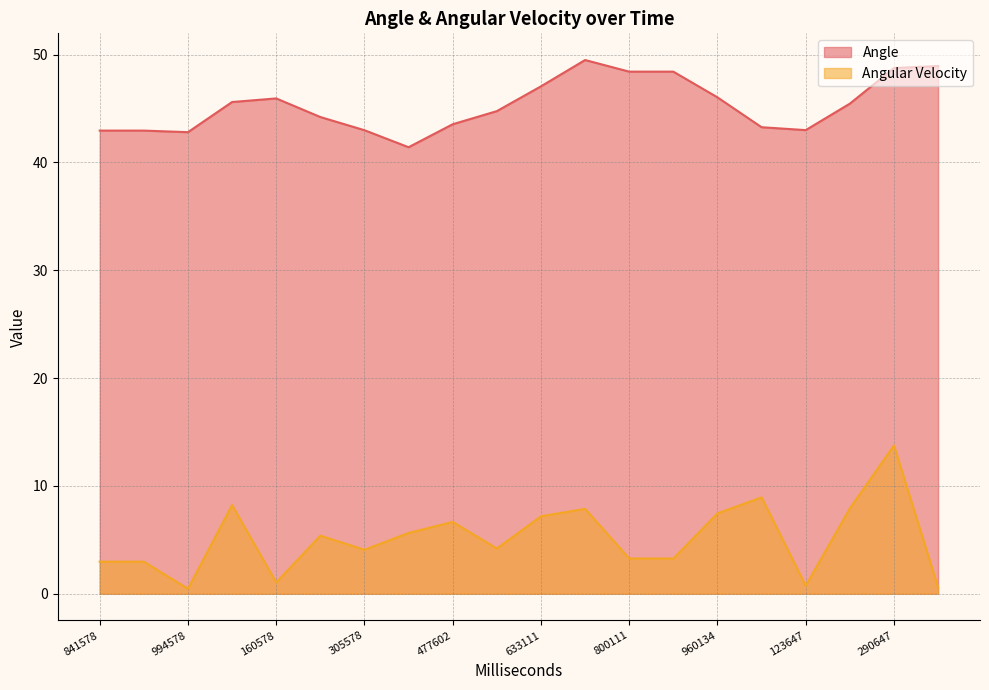

What is the difference between the second highest and second lowest values in the Angle series?

6.1